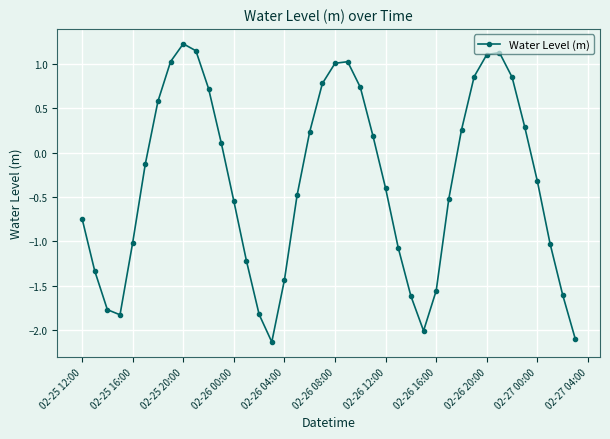

What is the maximum value shown in the chart?

1.2